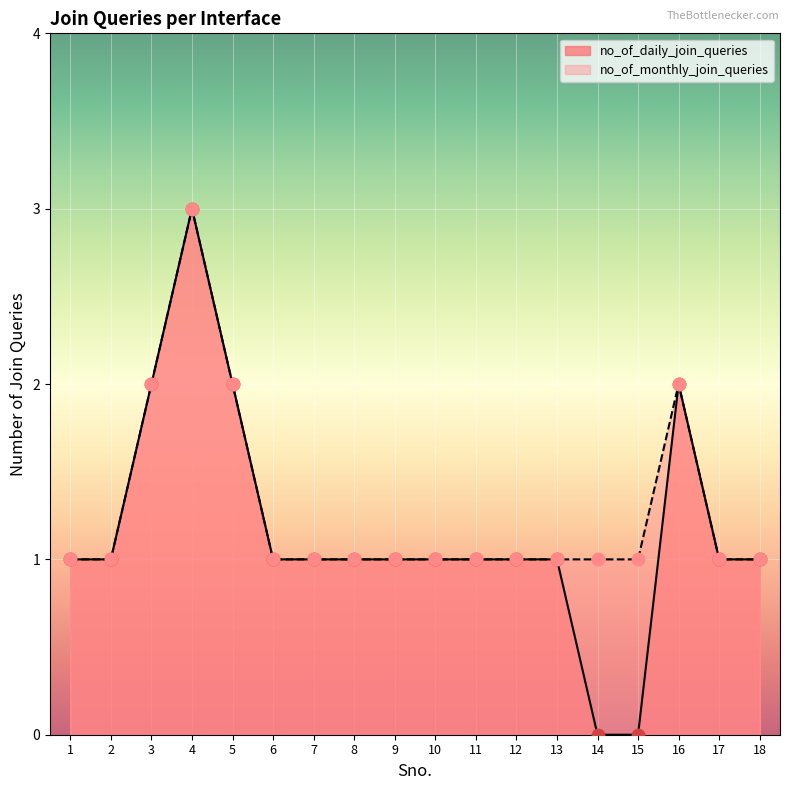

What are all the series names shown in the legend?

no_of_daily_join_queries, no_of_monthly_join_queries